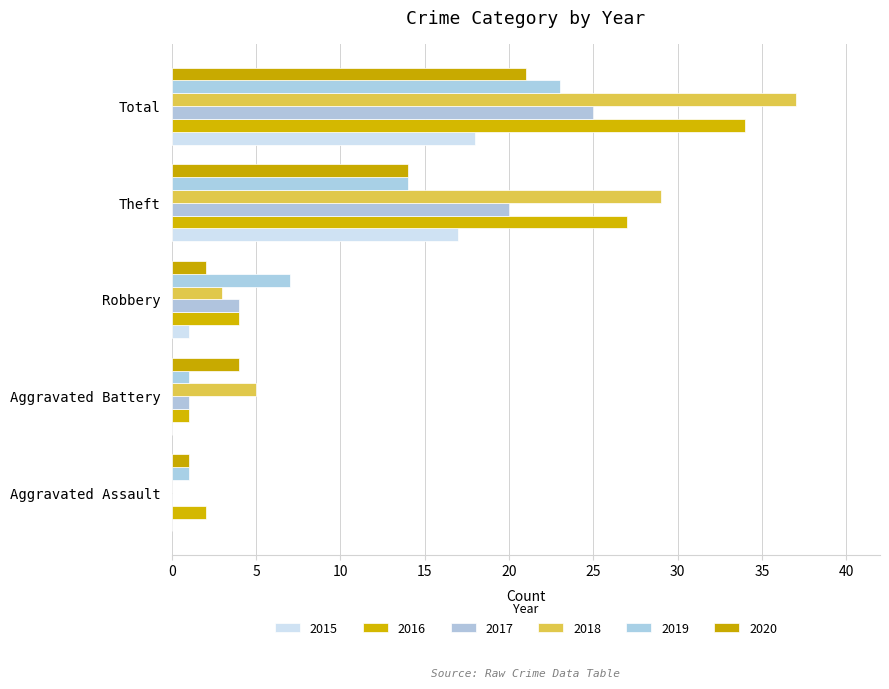

How many positive values does the 2017 series have?

4